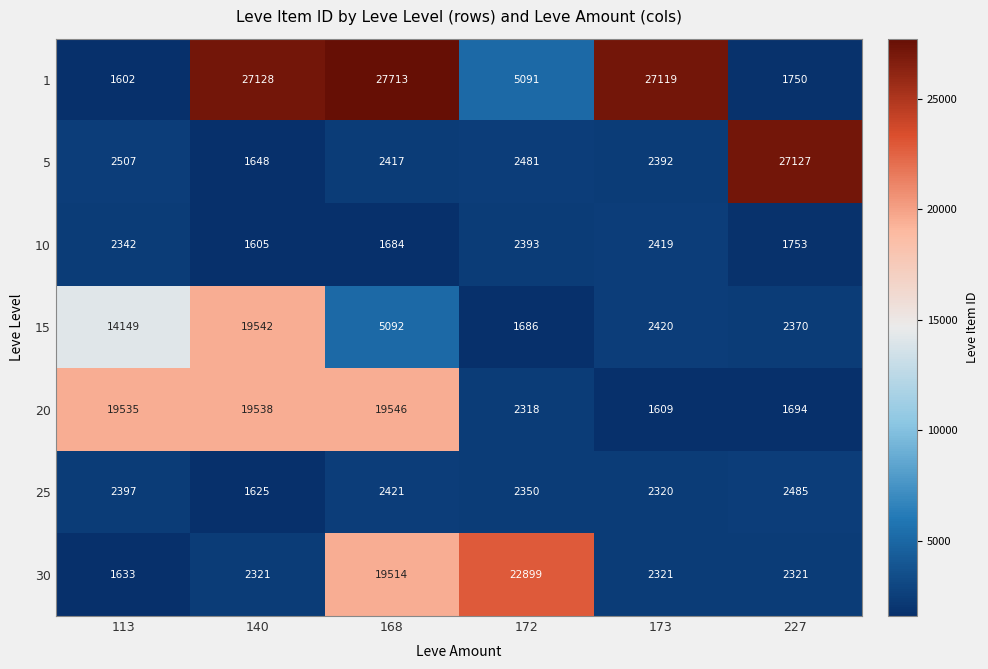

At which label does 1 first exceed 27119?

140